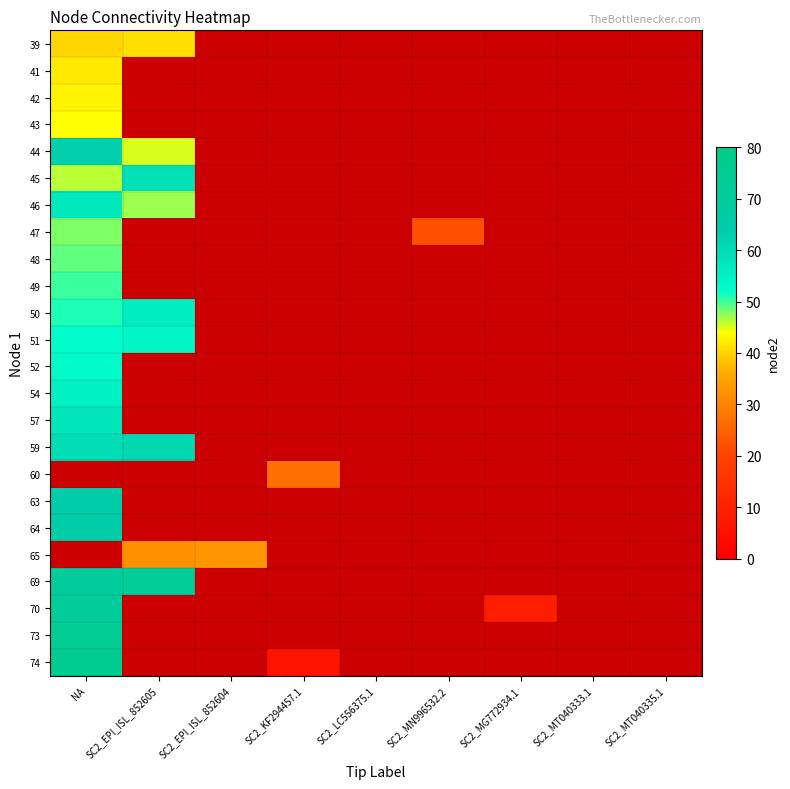

Which has a higher value, SC2_MG772934.1 or SC2_KF294457.1?

SC2_KF294457.1